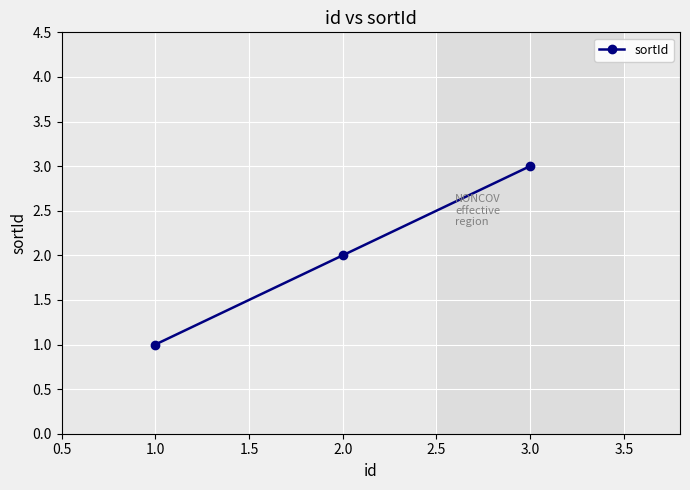

What is the greatest value displayed?

3